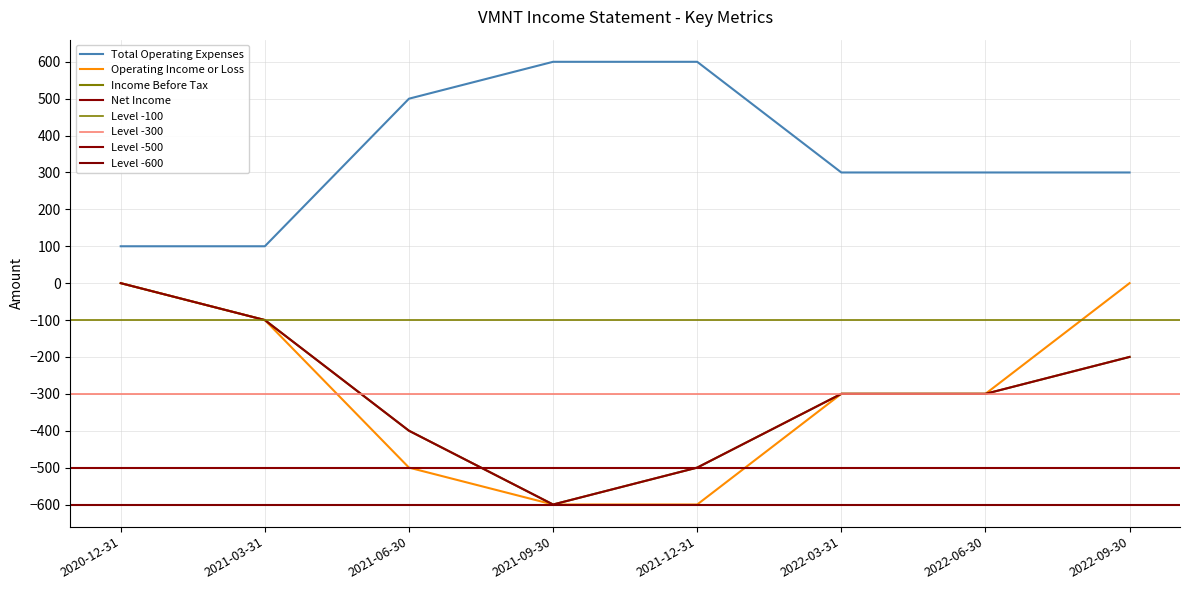

Is this an area chart (filled region under the line)?

No